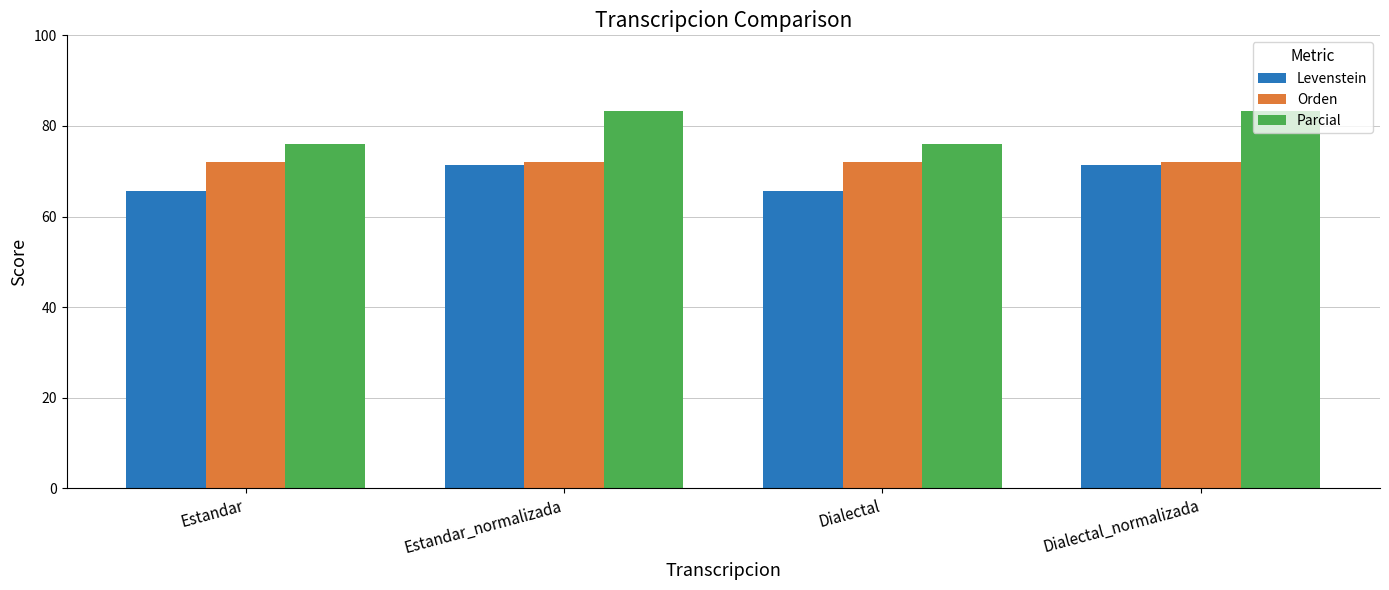

What is the smallest value displayed?

65.6